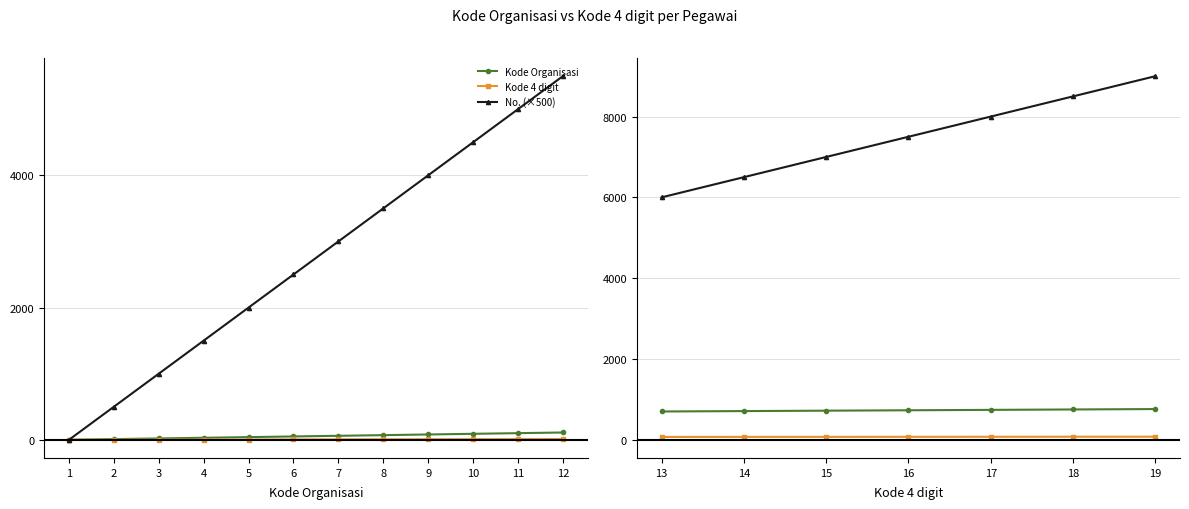

List the series in order of their peak value, highest first.

No. (×500), Kode Organisasi, Kode 4 digit